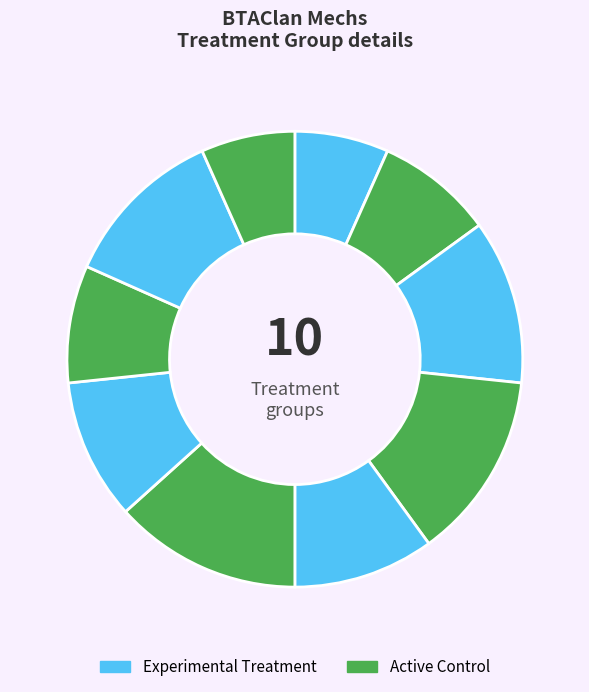

Count the number of slices in the pie.

10